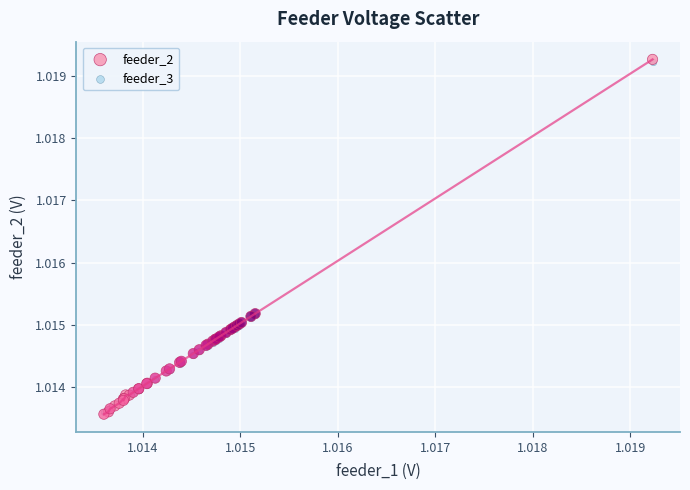

What are all the series names shown in the legend?

feeder_2, feeder_3